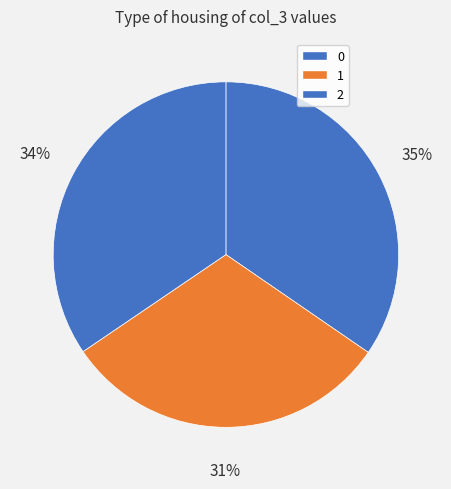

To the nearest percent, what is the difference between the 0 and 1 slice percentages?

4%